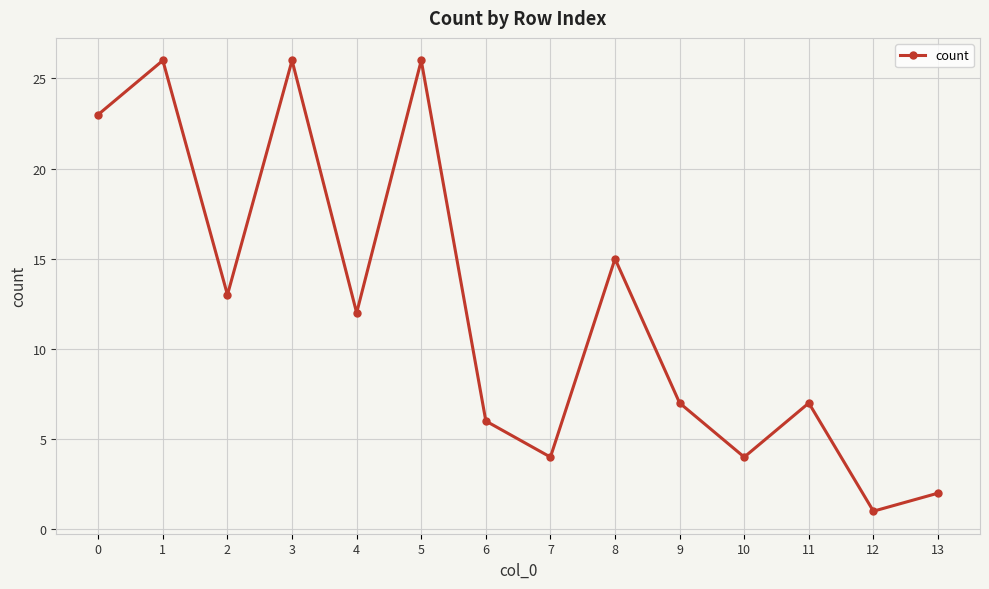

What is the minimum value shown in the chart?

1